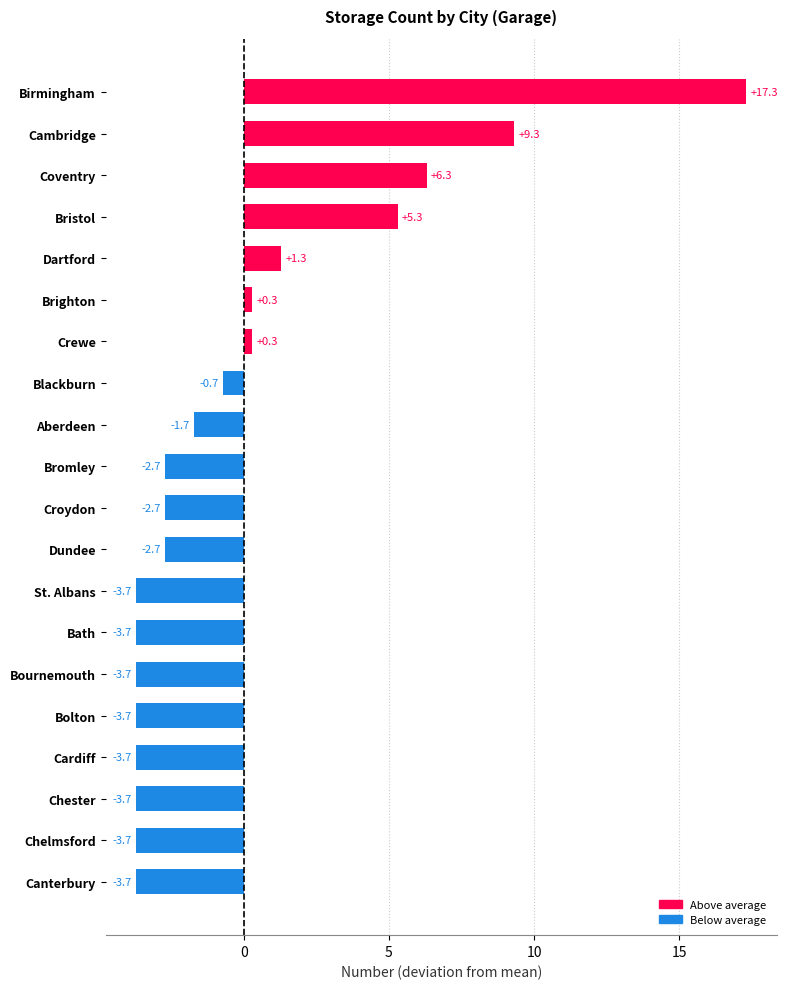

What is the smallest value displayed?

-3.7